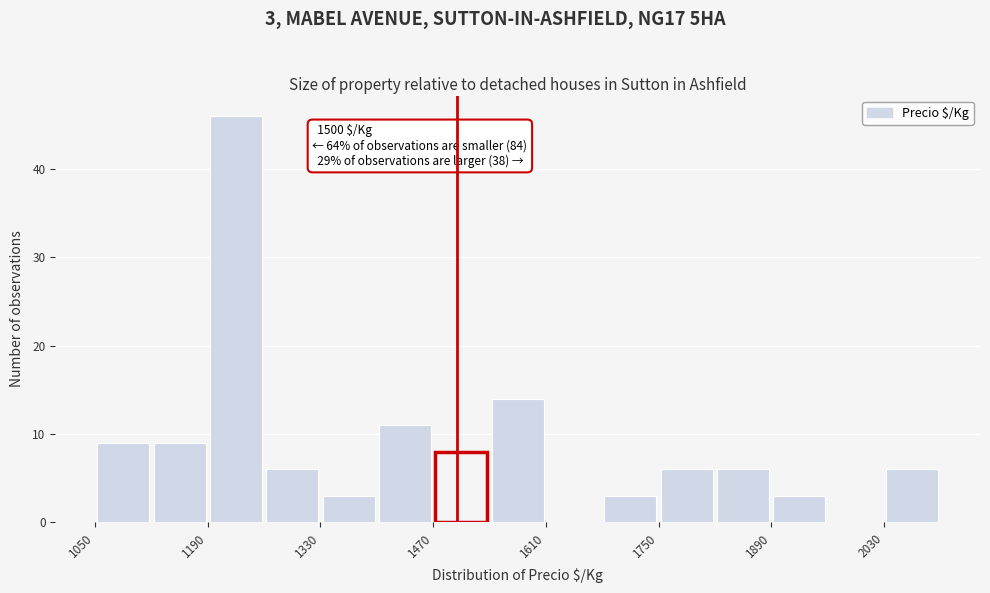

Read against the x-axis, roughly where is the centre of the tallest bar?

1220